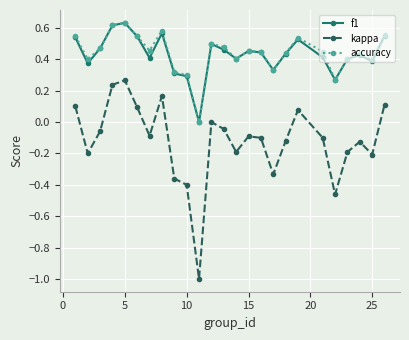

Which series has the widest spread of values?

kappa